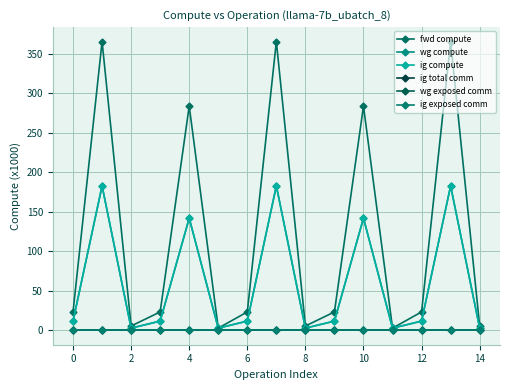

True or false: wg compute and ig exposed comm intersect in this chart.

False